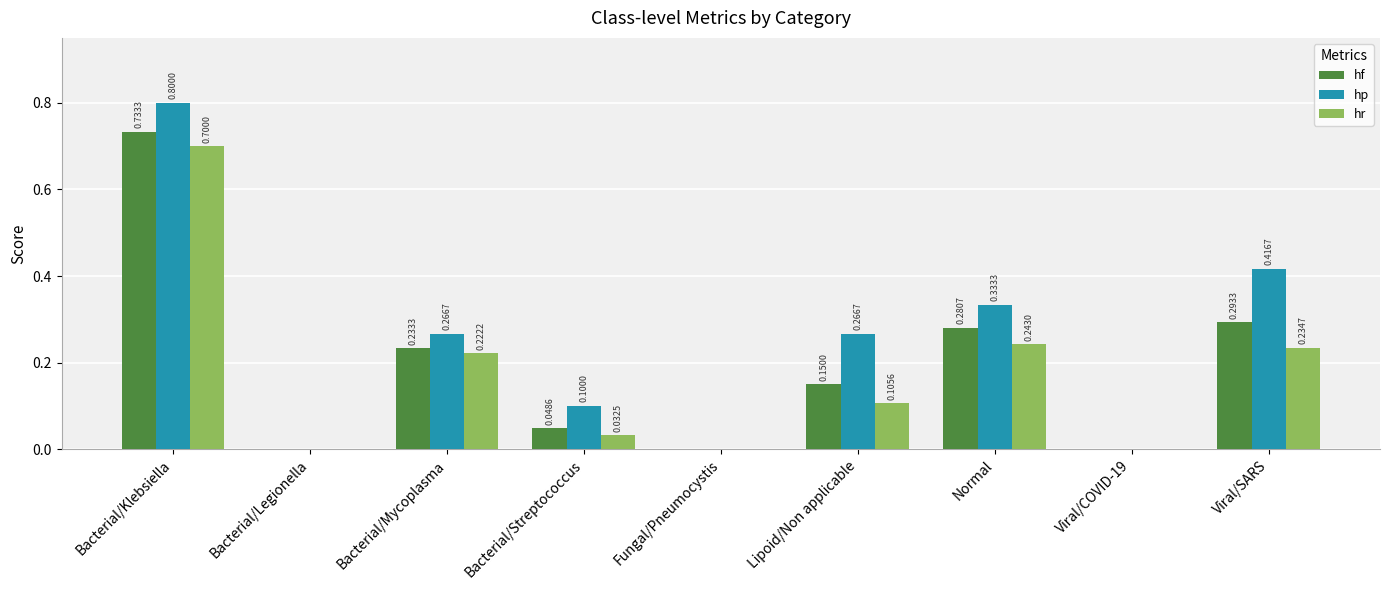

Which category has the highest value in the hp series?

Bacterial/Klebsiella